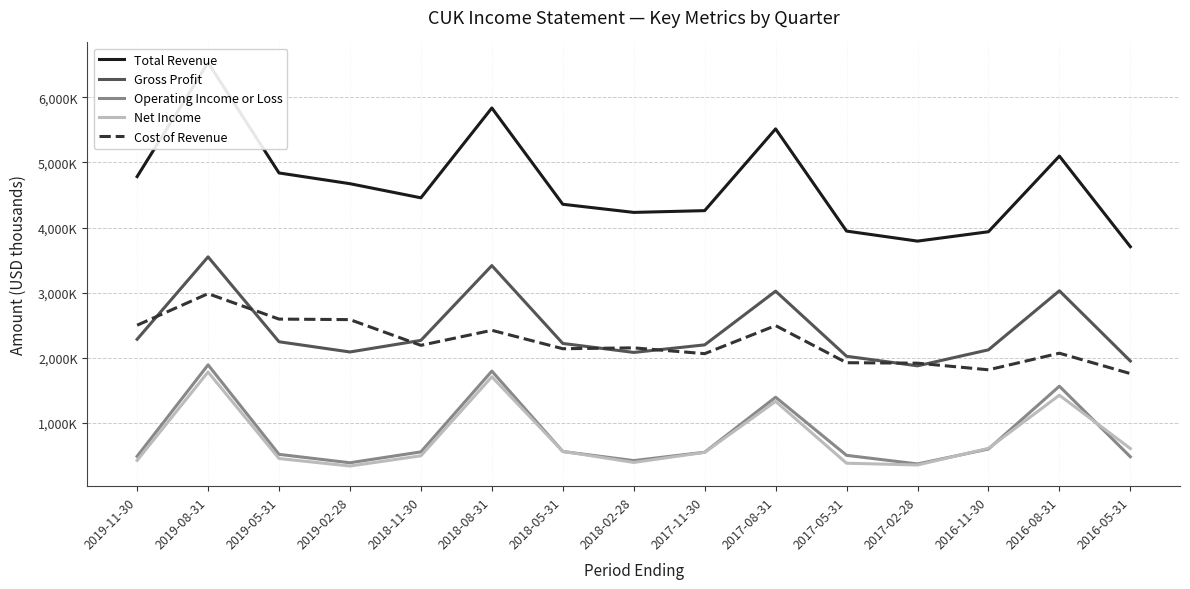

True or false: Net Income and Cost of Revenue intersect in this chart.

False